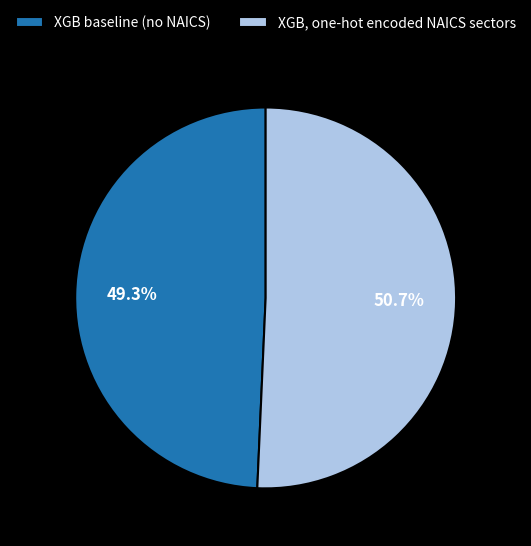

Is it true that XGB baseline (no NAICS) is 37% of the pie?

False